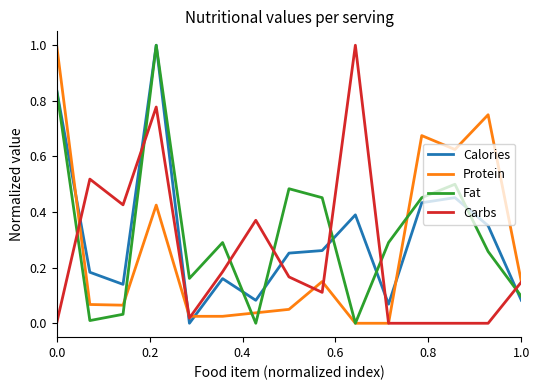

What is the highest value of the Calories series?

1.0